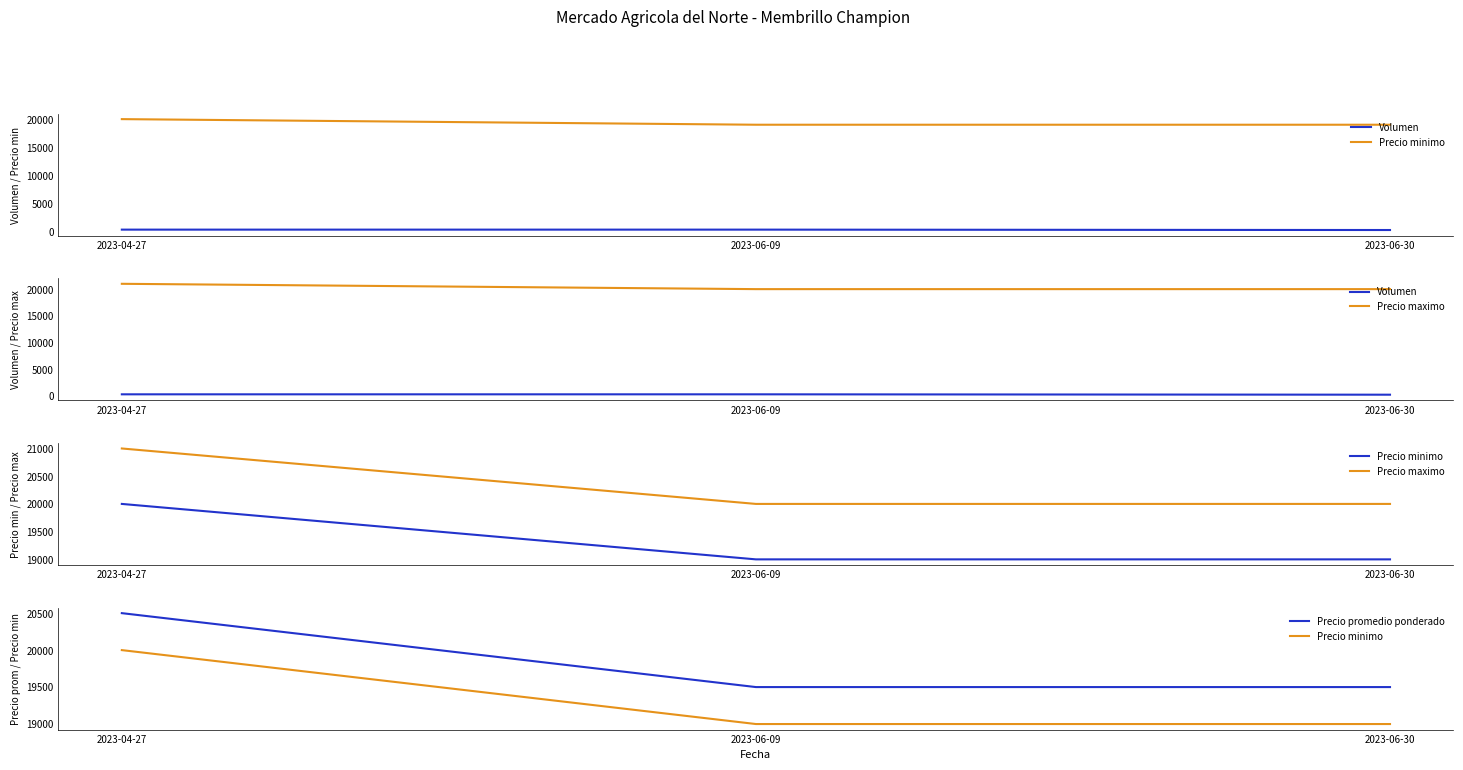

Is it true that Precio promedio ponderado equals 19500 at 2023-06-09?

True